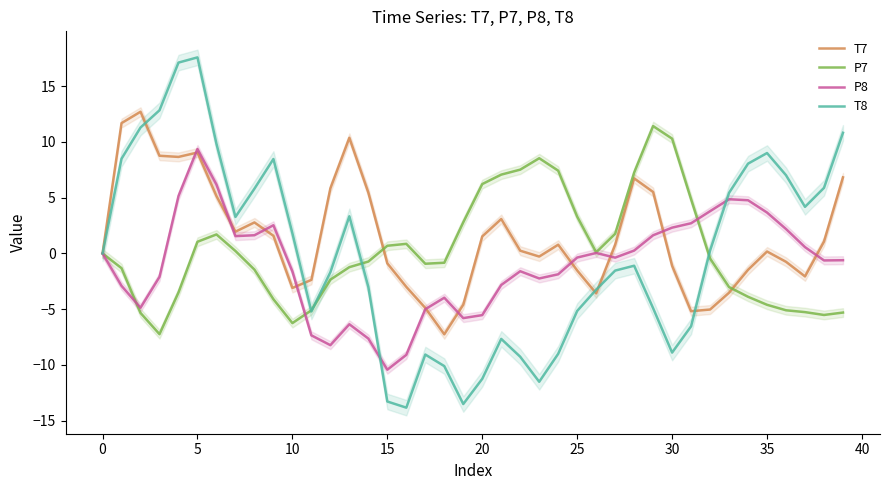

At how many categories does at least one series exceed 0?

37